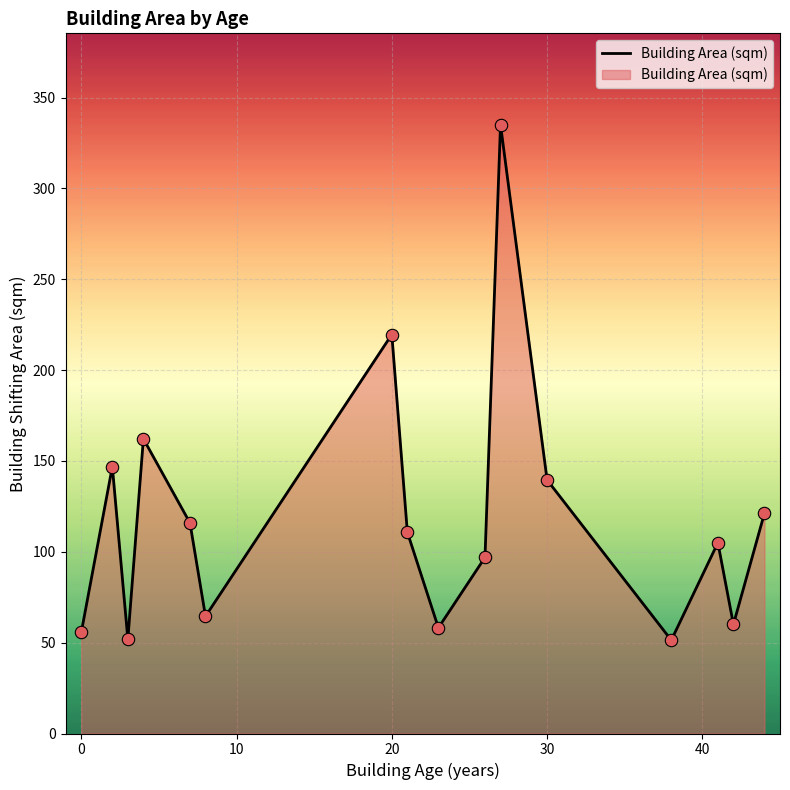

What is the greatest value displayed?

335.1